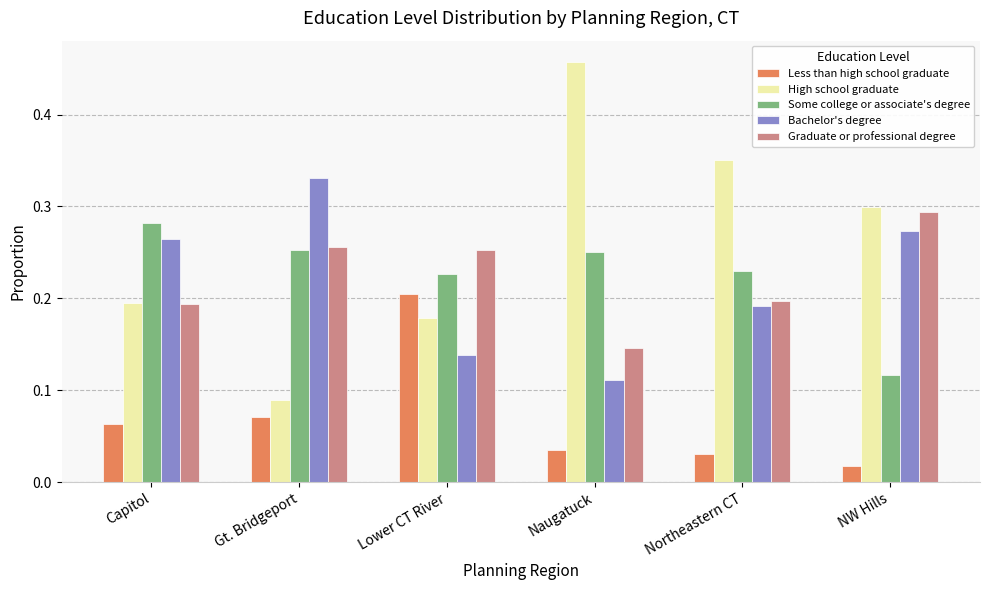

Which category has the lowest value across all series?

NW Hills